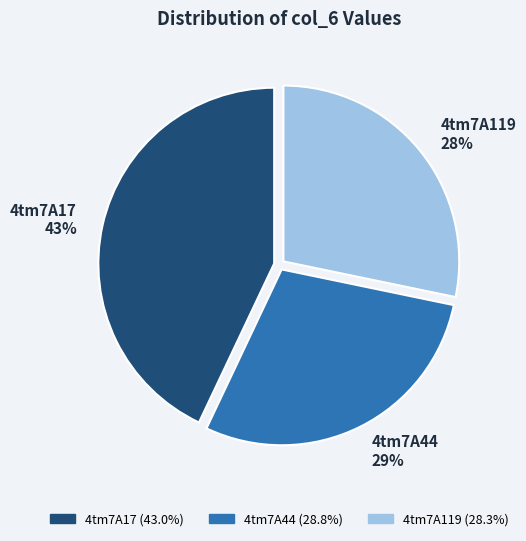

True or false: 4tm7A119 accounts for 20% of the total.

False